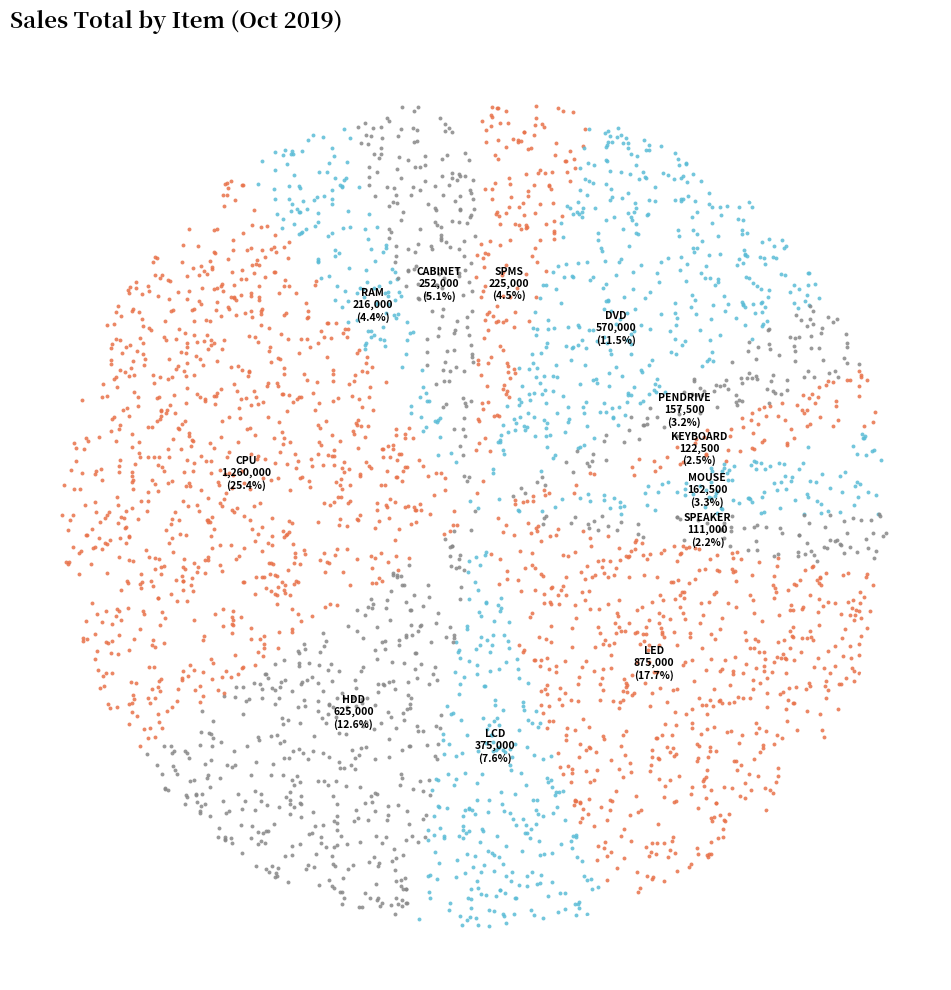

Count the number of slices in the pie.

12